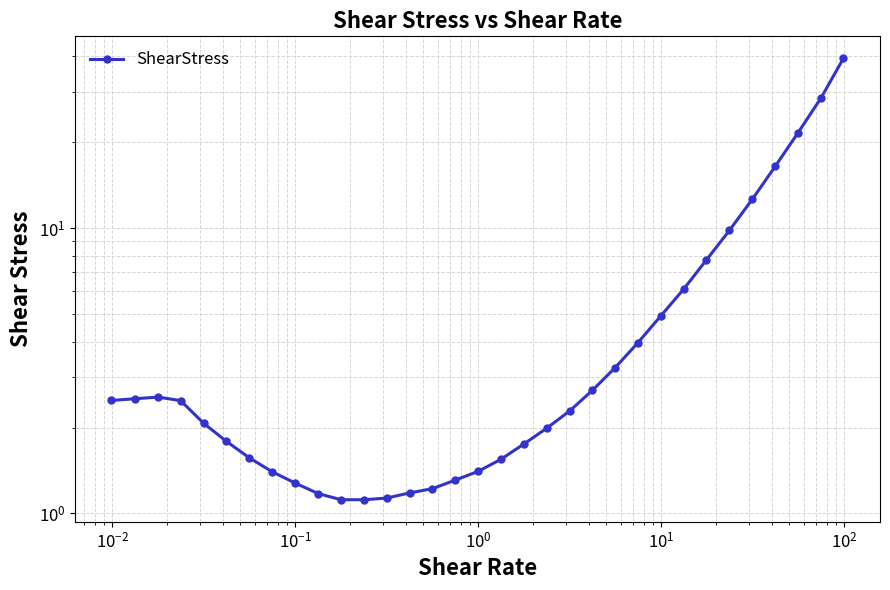

How many interior local peaks (higher than both neighbors) does the data have?

1